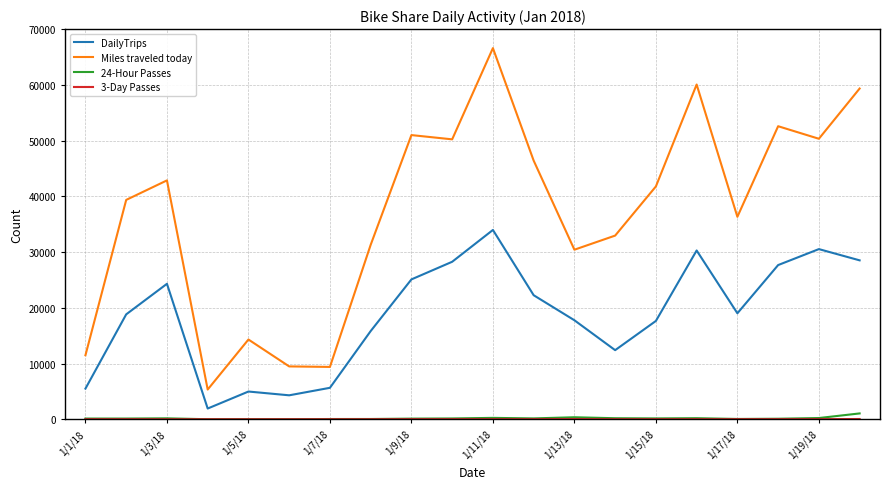

True or false: 24-Hour Passes and Miles traveled today intersect in this chart.

False